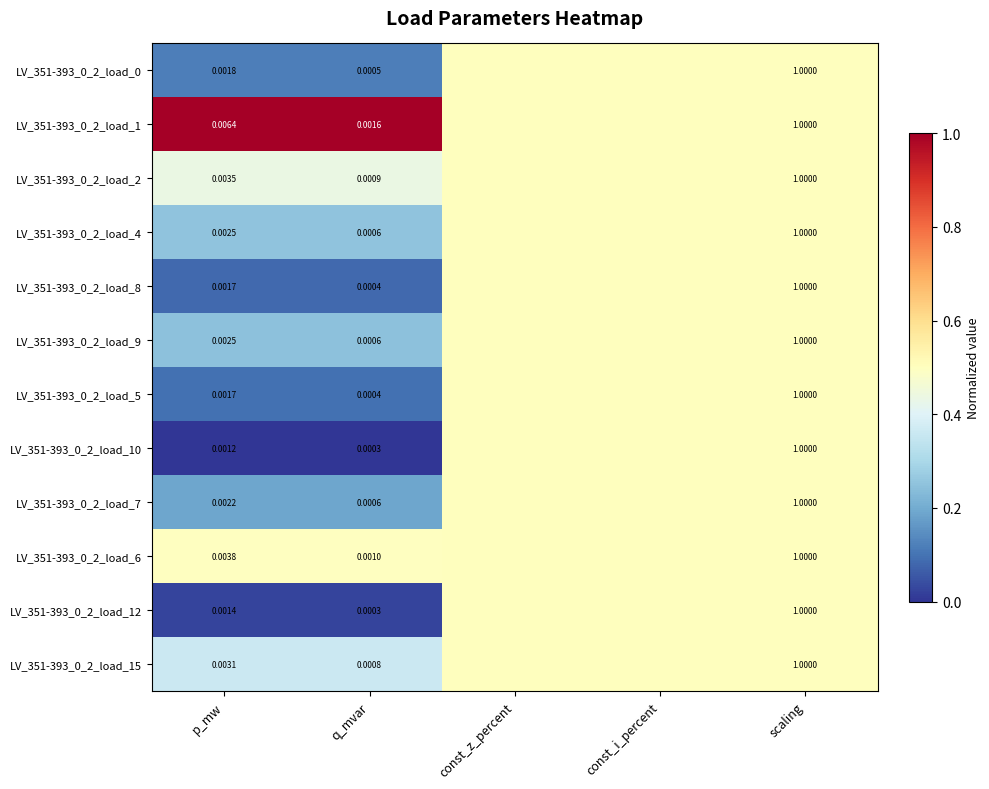

How many categories are shown in the chart?

5